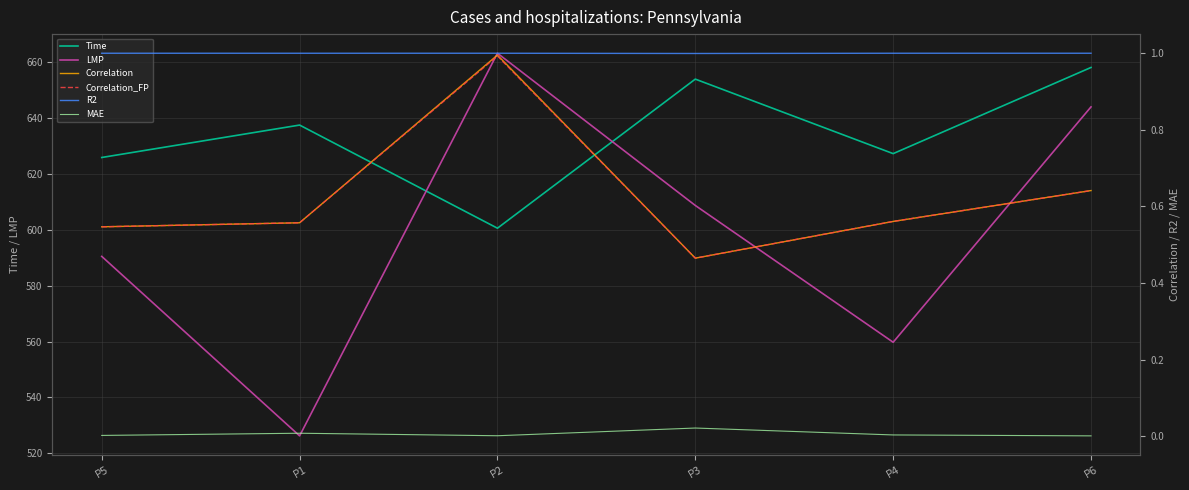

How many interior local peaks does the LMP series have?

1